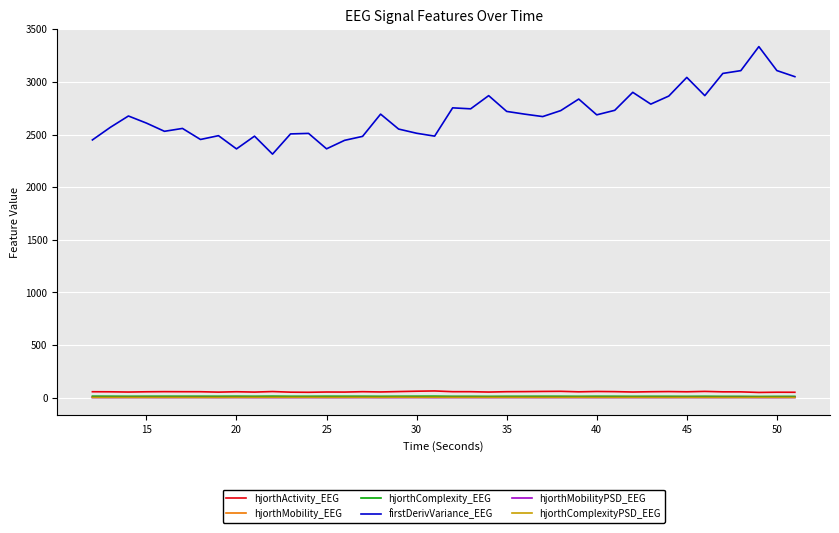

Which series has the widest spread of values?

firstDerivVariance_EEG